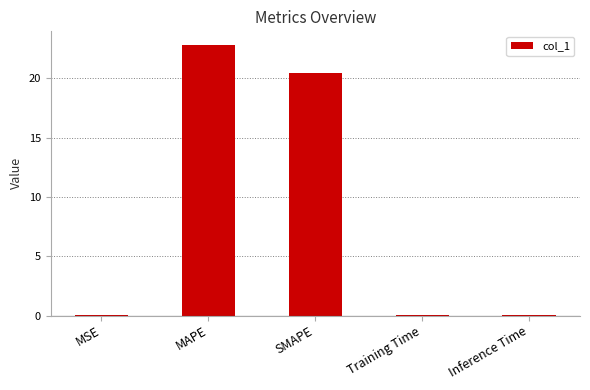

True or false: the data shows 35.3 at SMAPE.

False